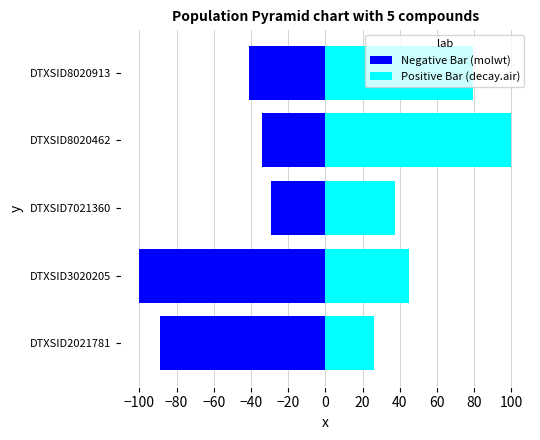

What is the sum of all Negative Bar (molwt) values?

-293.6